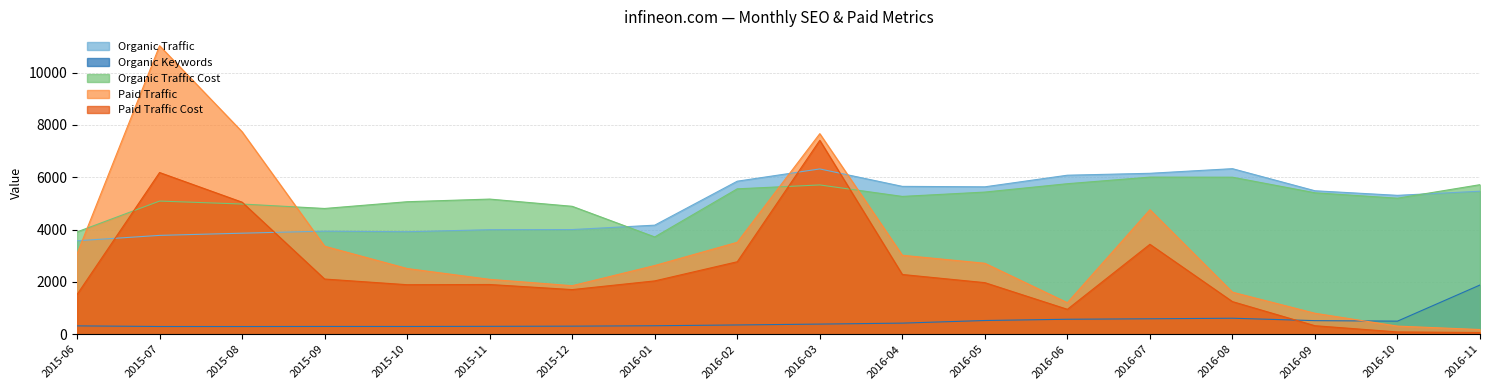

What is the maximum value shown in the chart?

11030